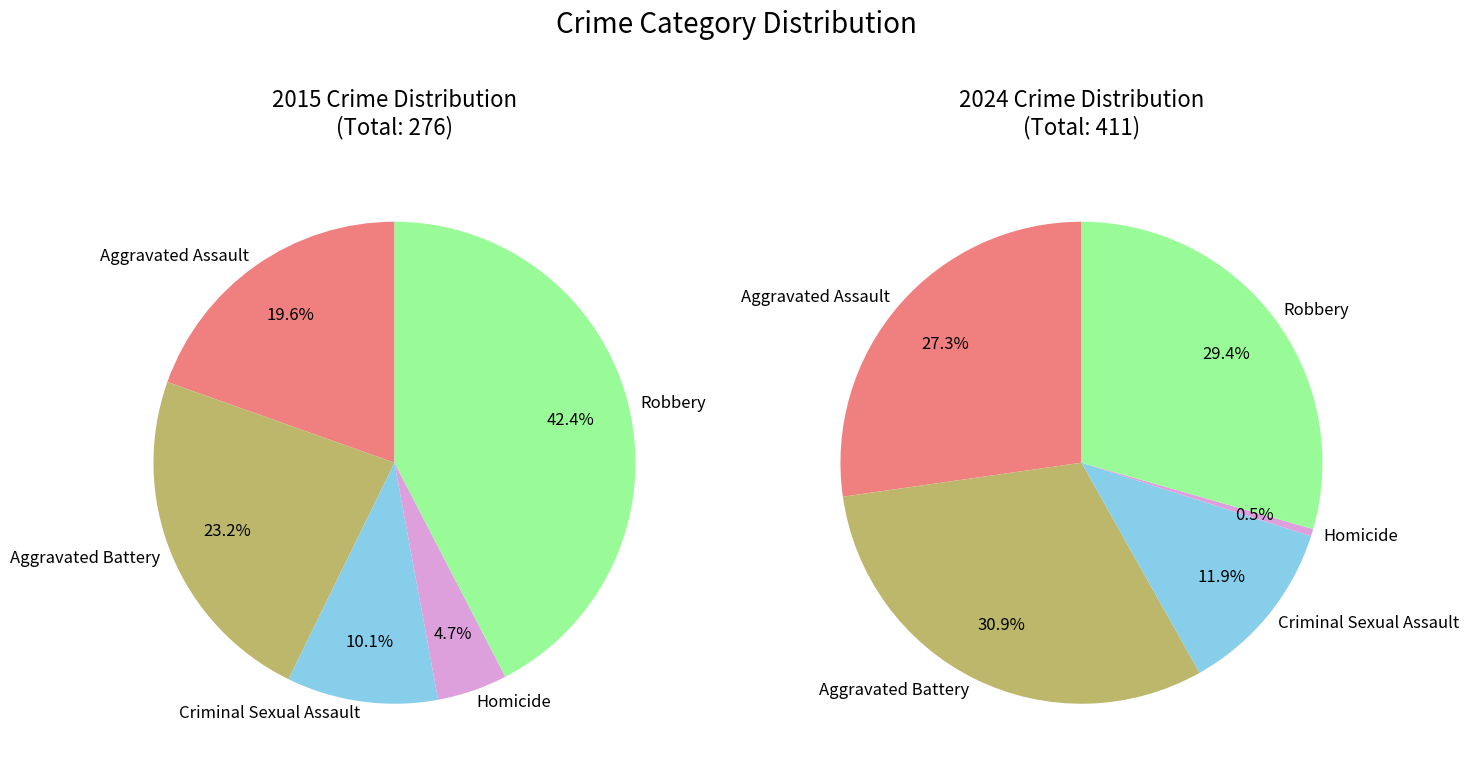

To the nearest percent, what is the difference between the largest and smallest slice percentages?

38%